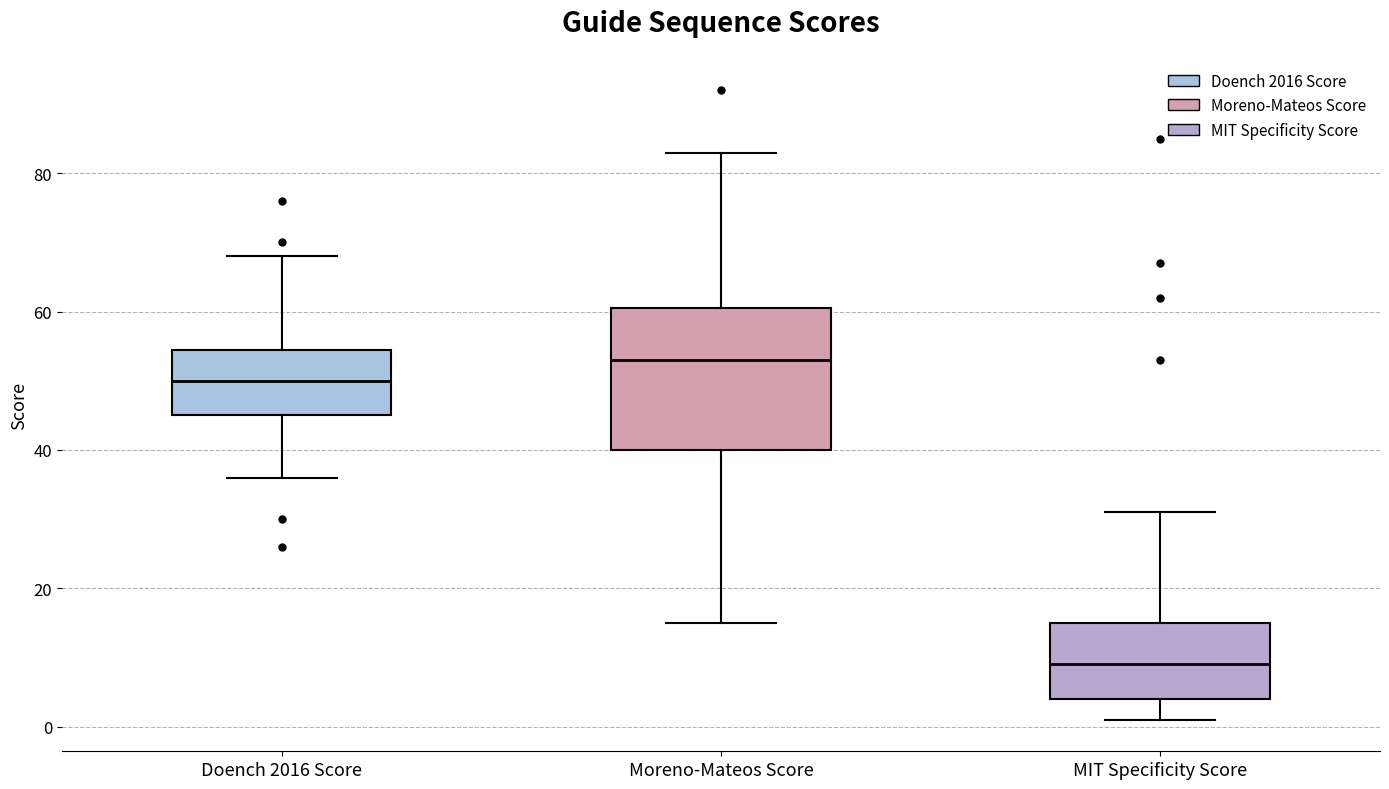

Reading left to right, transcribe this box plot: for each box, give where its median line is, the range the box spans, and where its two whiskers end, as read against the y-axis. The values are not printed on the chart, so give them approximately, as read against the axis.

Doench 2016 Score: median 50, box 46 to 54, whiskers 36 to 68
Moreno-Mateos Score: median 54, box 40 to 60, whiskers 16 to 84
MIT Specificity Score: median 10, box 4 to 16, whiskers 2 to 32